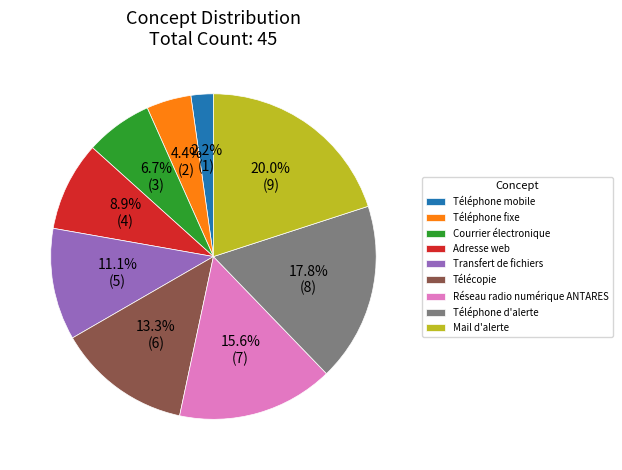

Count the number of slices in the pie.

9